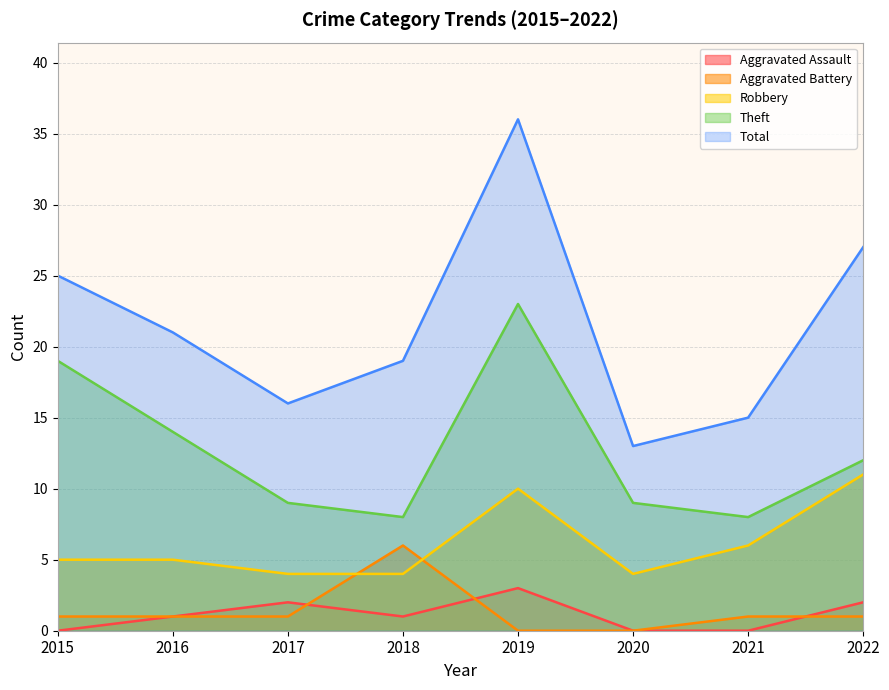

How many lines are shown in the chart?

5